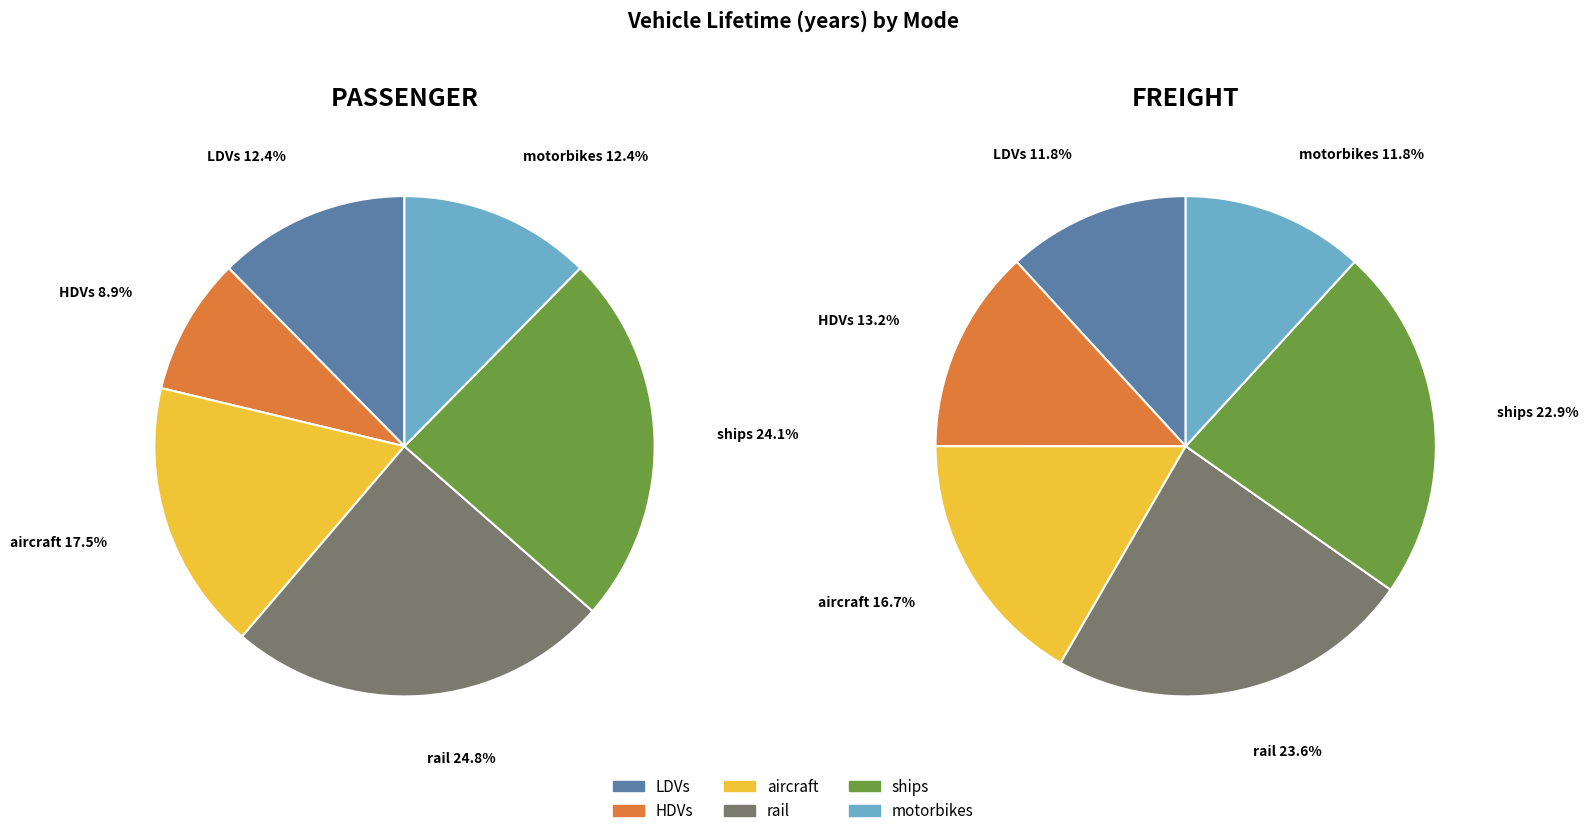

What is the largest slice in the pie chart?

rail